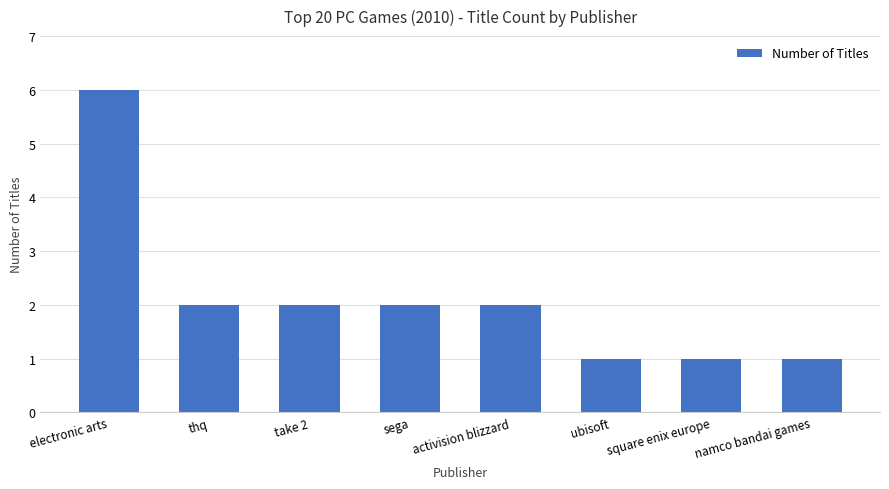

Does the chart contain stacked bars?

No